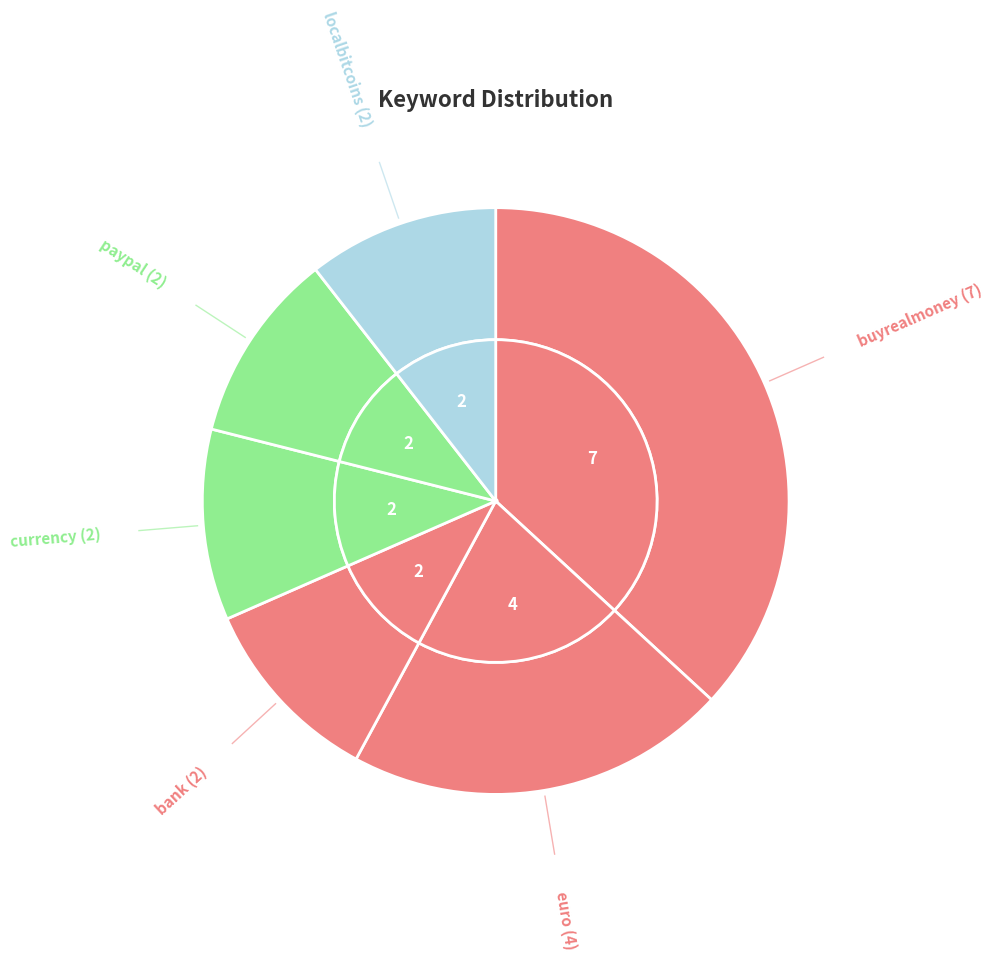

What percentage is the localbitcoins slice, to the nearest percent?

11%